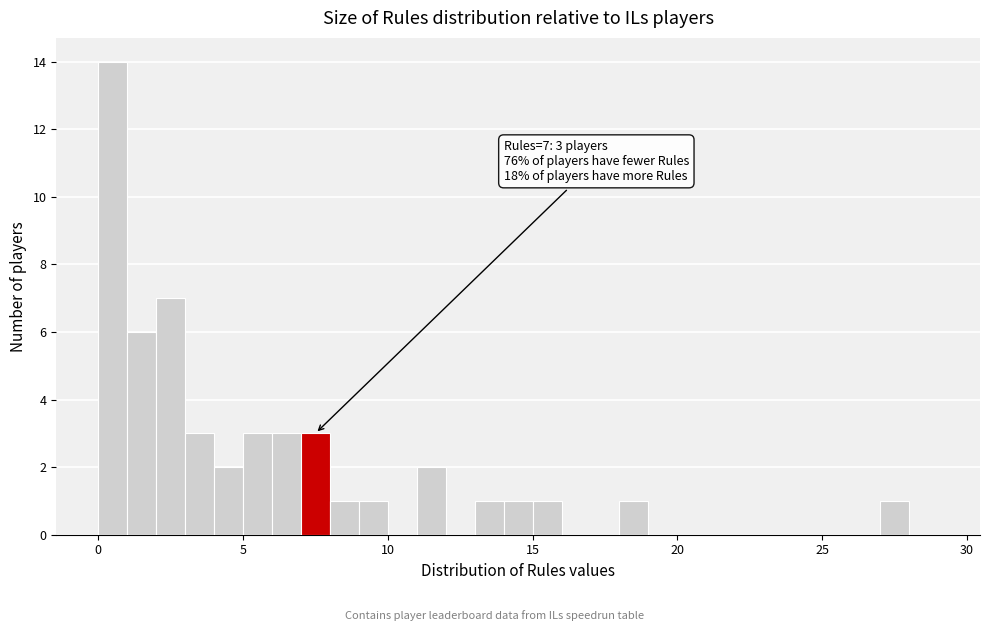

Around what value on the x-axis is the tallest bar? Give the approximate position of its centre, as read against the axis.

0.5